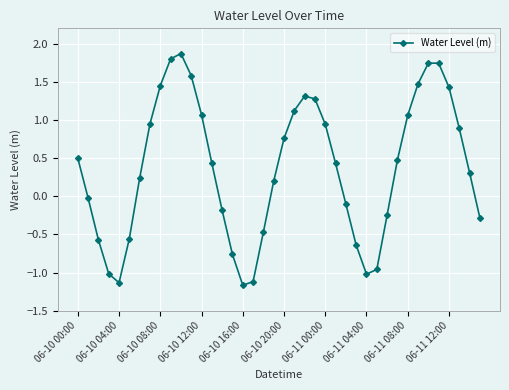

What is the value of the 34th point from the left?

1.5